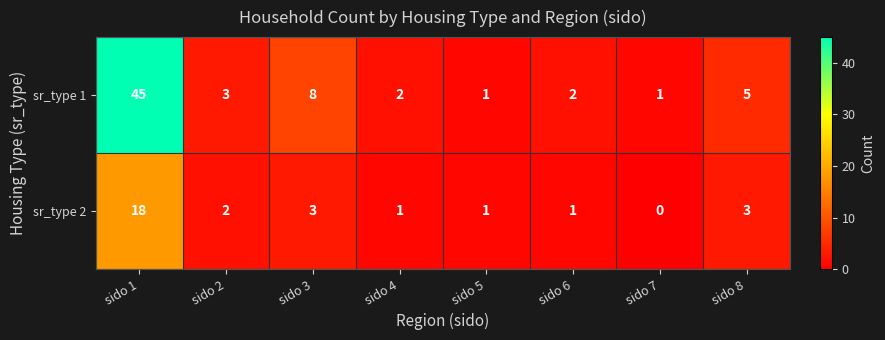

What is the total value across all series at sido 8?

8